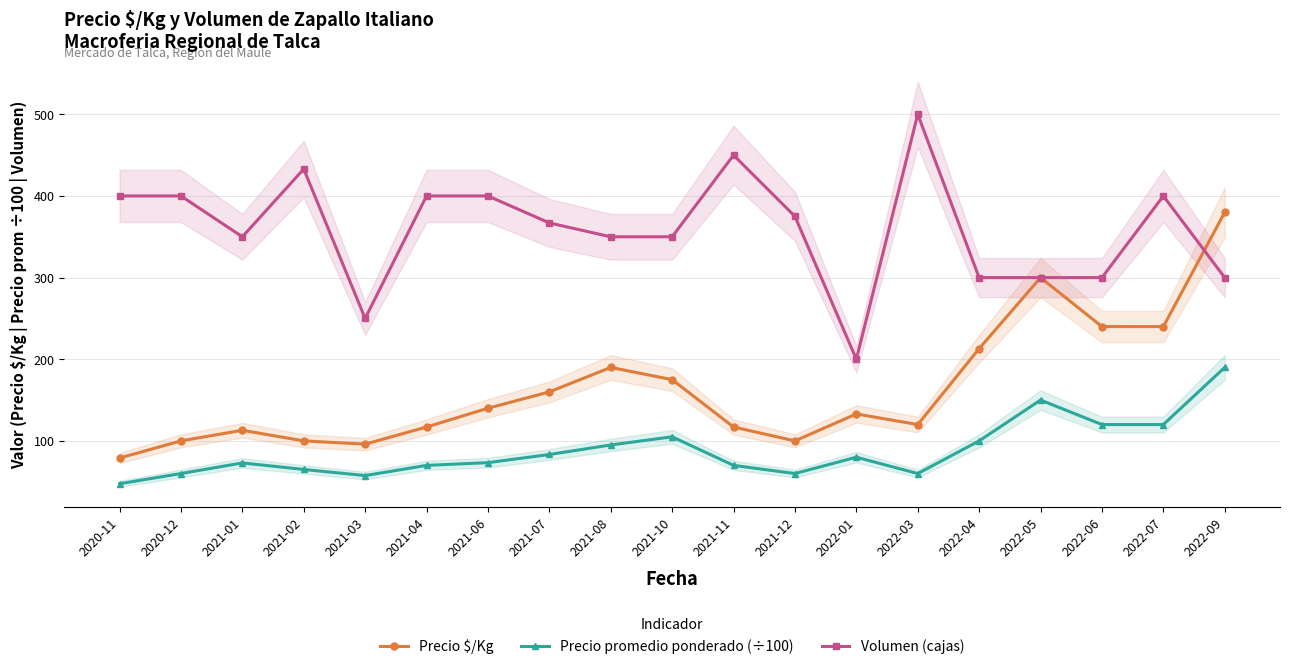

At which label is Precio promedio ponderado (÷100) closest to 118?

2022-06